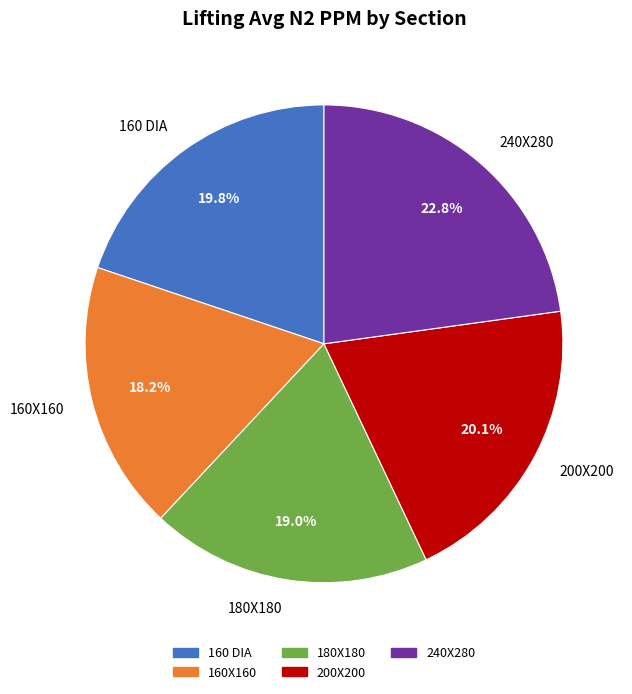

What is the largest slice in the pie chart?

240X280